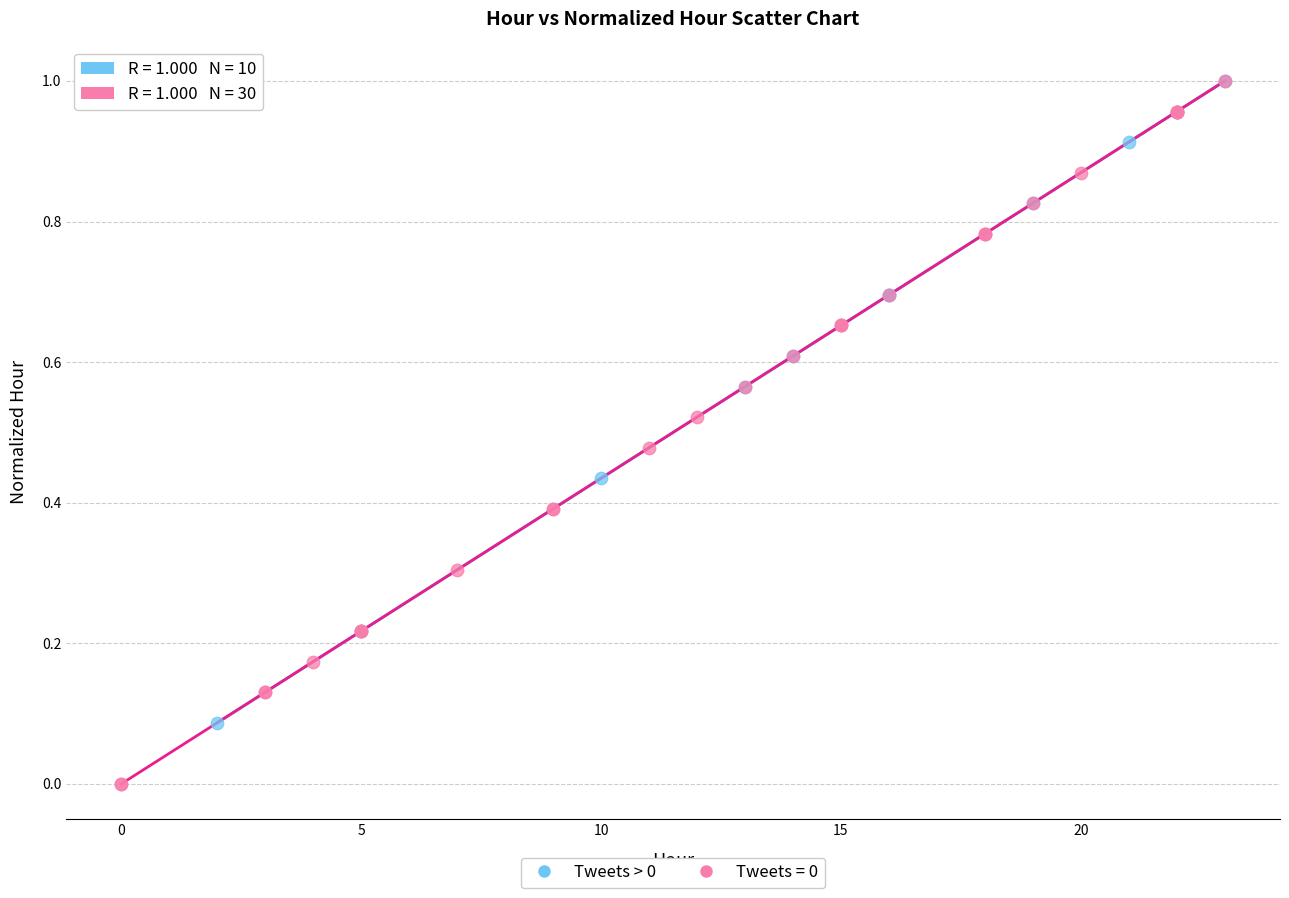

Which series contains the lowest Y value?

Tweets = 0